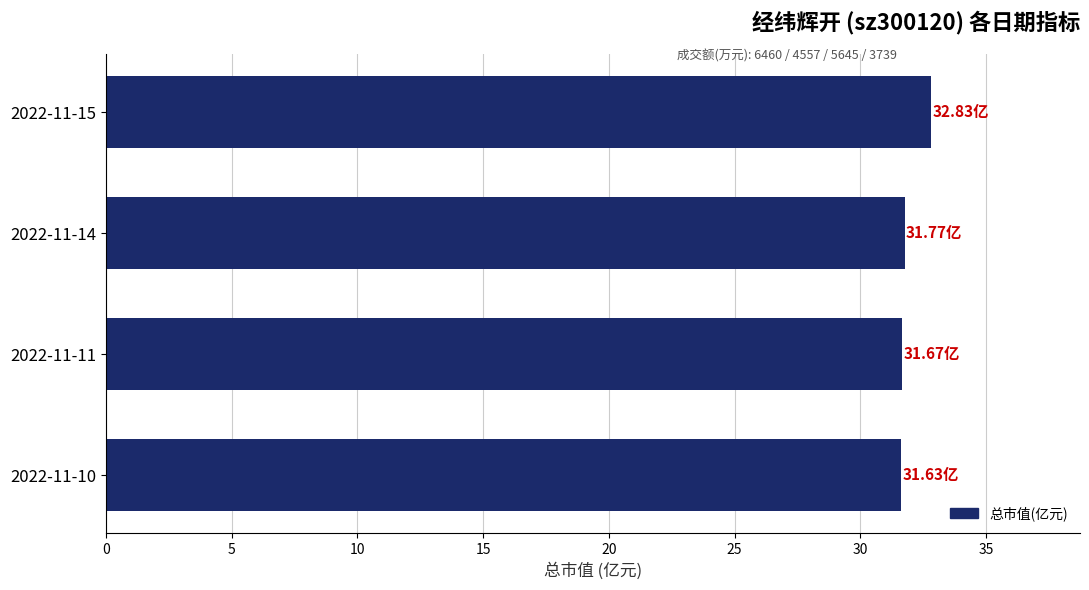

What is the sum of the values at 2022-11-15 and 2022-11-11?

64.5